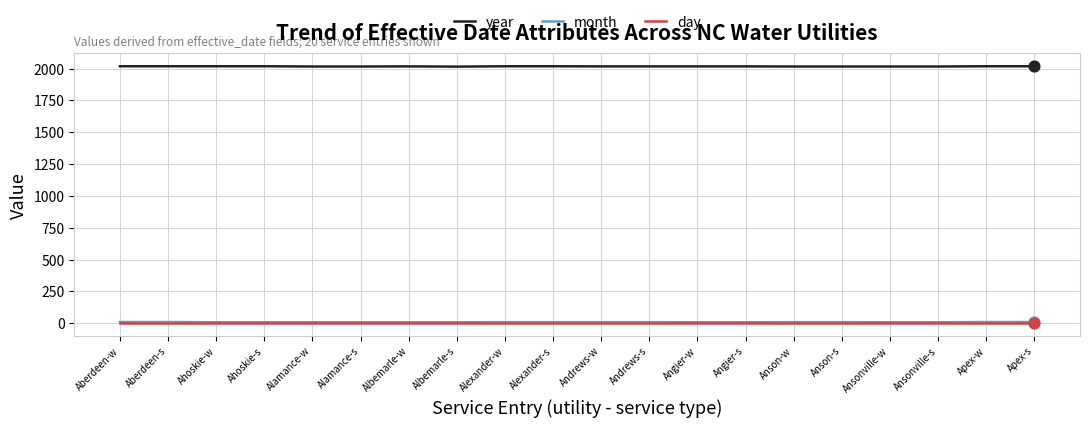

At how many categories does at least one series exceed 1415?

20